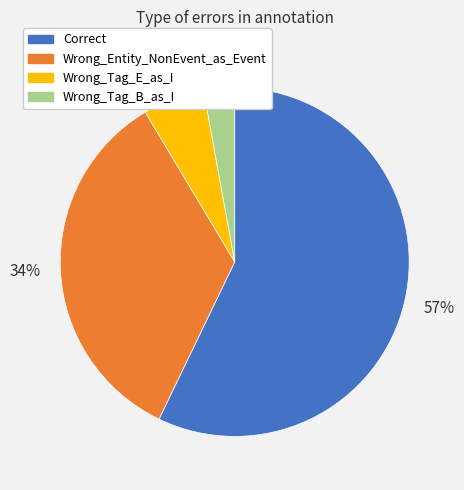

What is the largest slice in the pie chart?

Correct